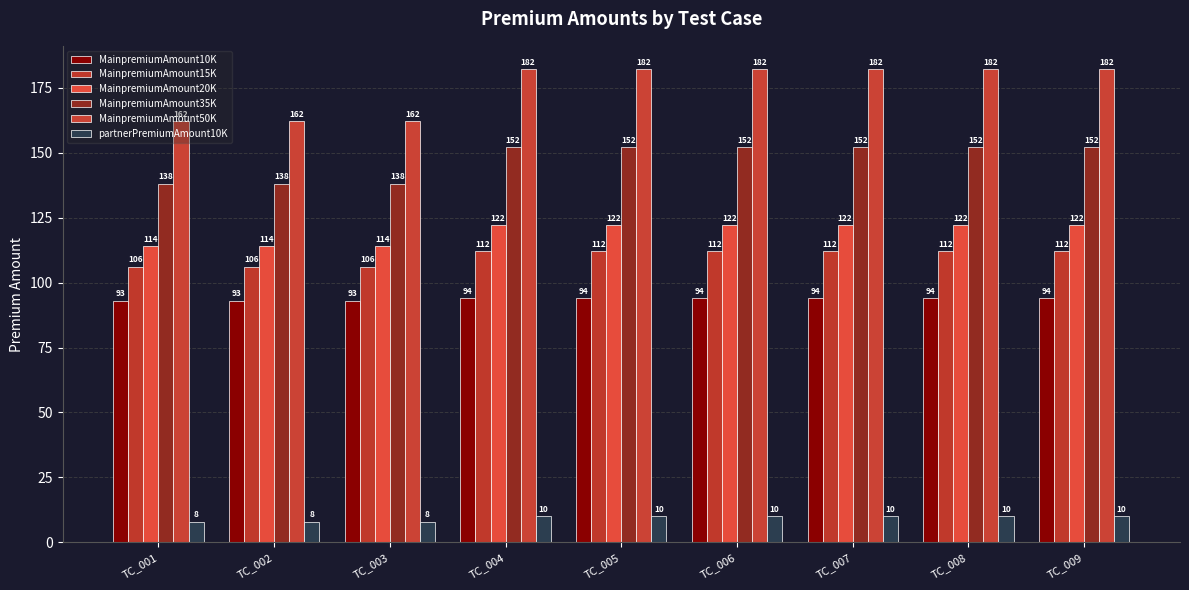

Which category has the lowest value across all series?

TC_001